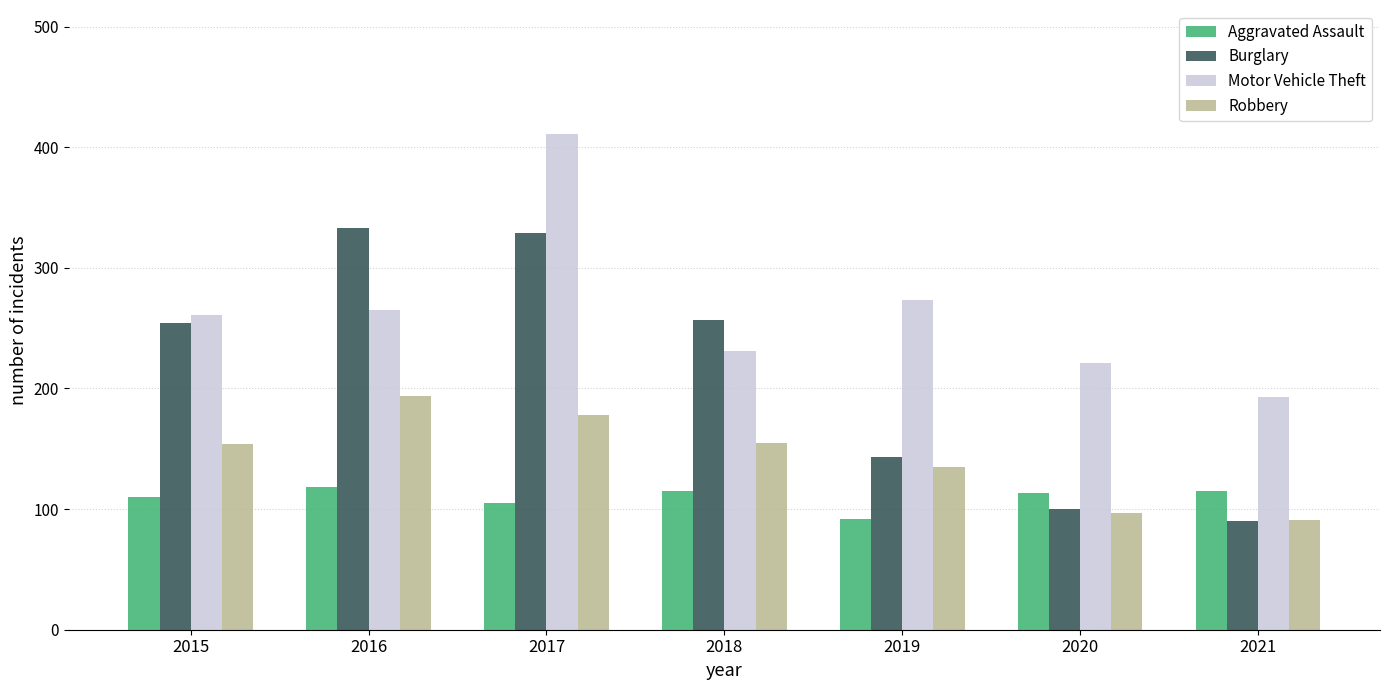

What is the lowest value of the Robbery series?

91